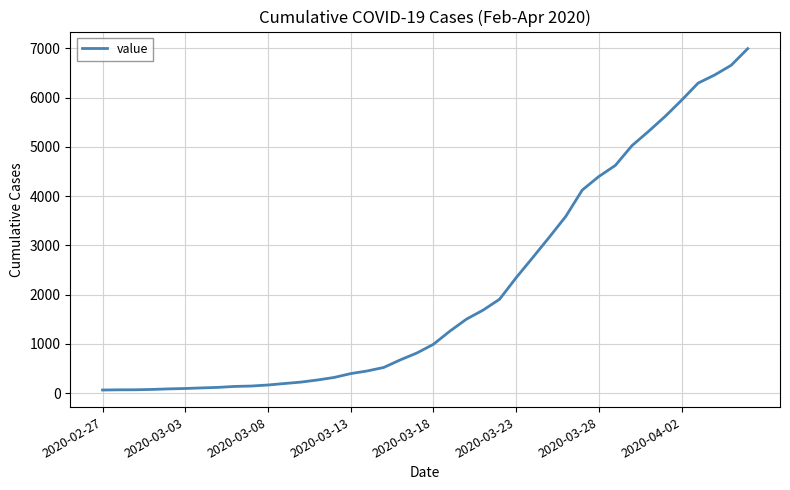

What is the maximum value shown in the chart?

6994